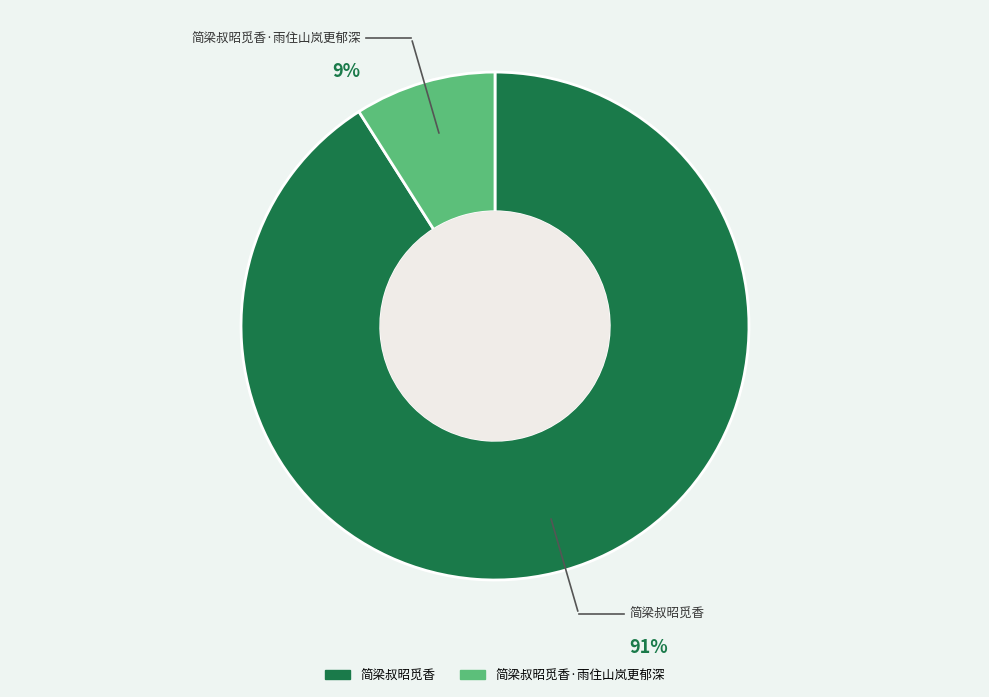

To the nearest percent, what is the difference between the largest and smallest slice percentages?

82%